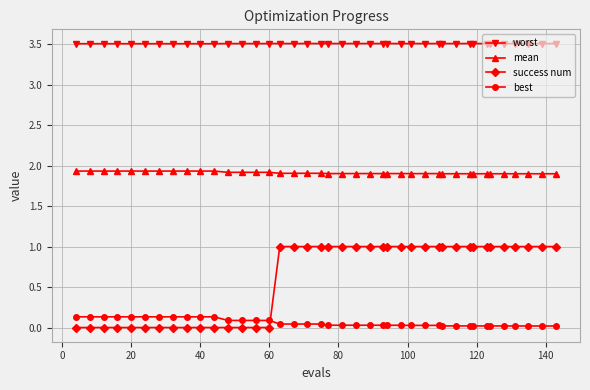

What is the highest value of the mean series?

1.9